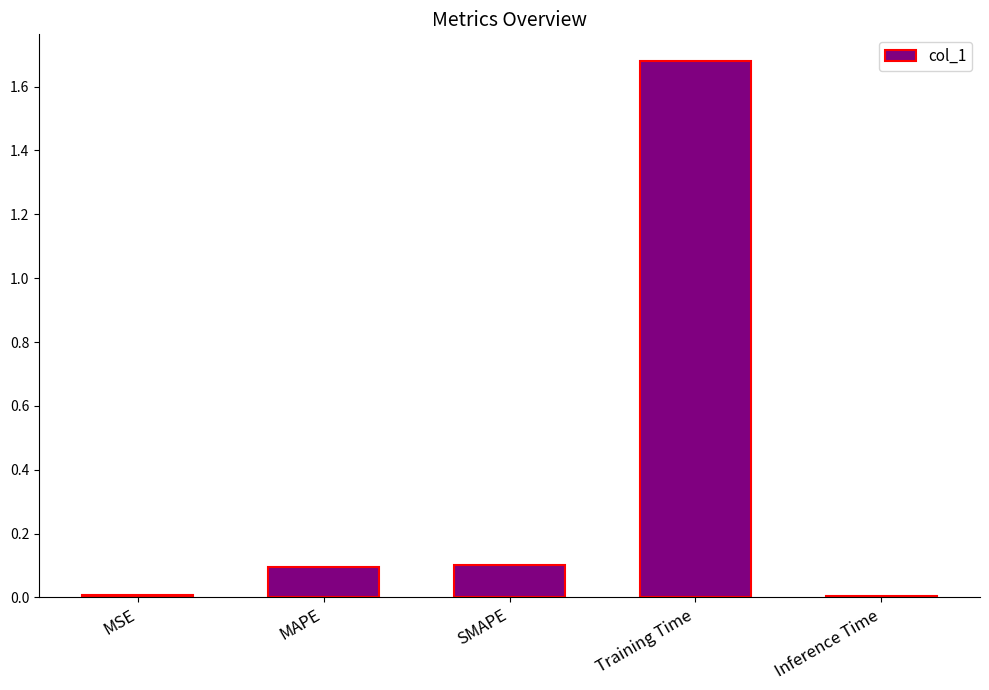

The chart shows a value of 0.1 at SMAPE. True or false?

True